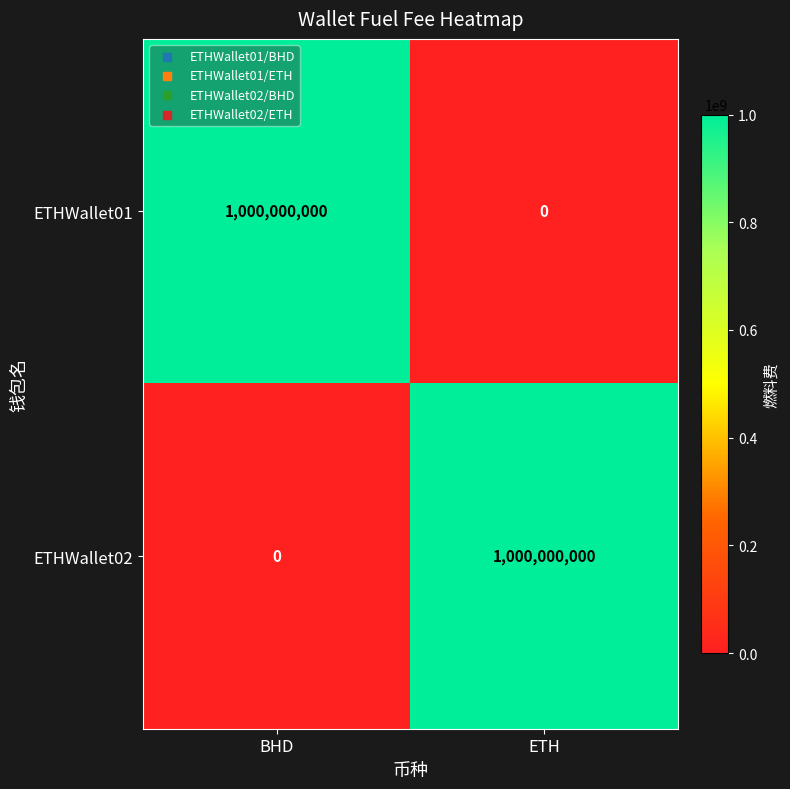

Is it true that ETHWallet01 equals 0 at ETH?

True